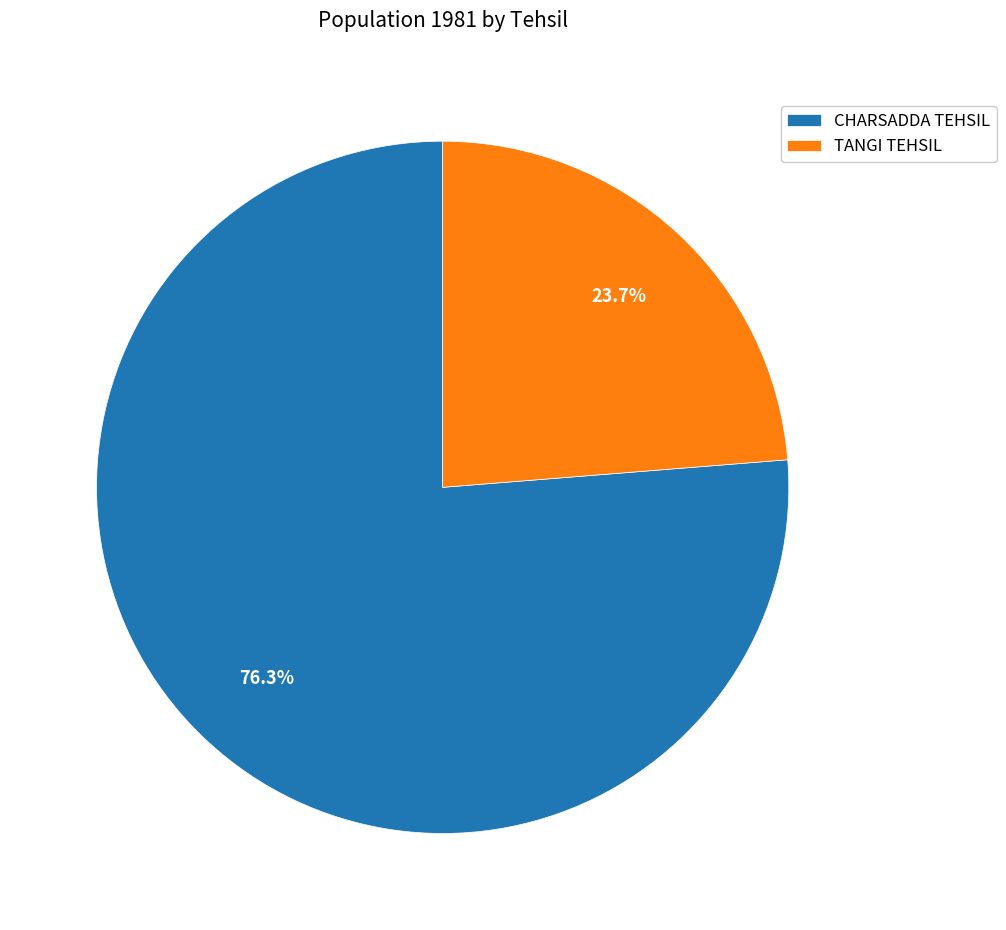

Which category has the biggest portion of the pie?

CHARSADDA TEHSIL